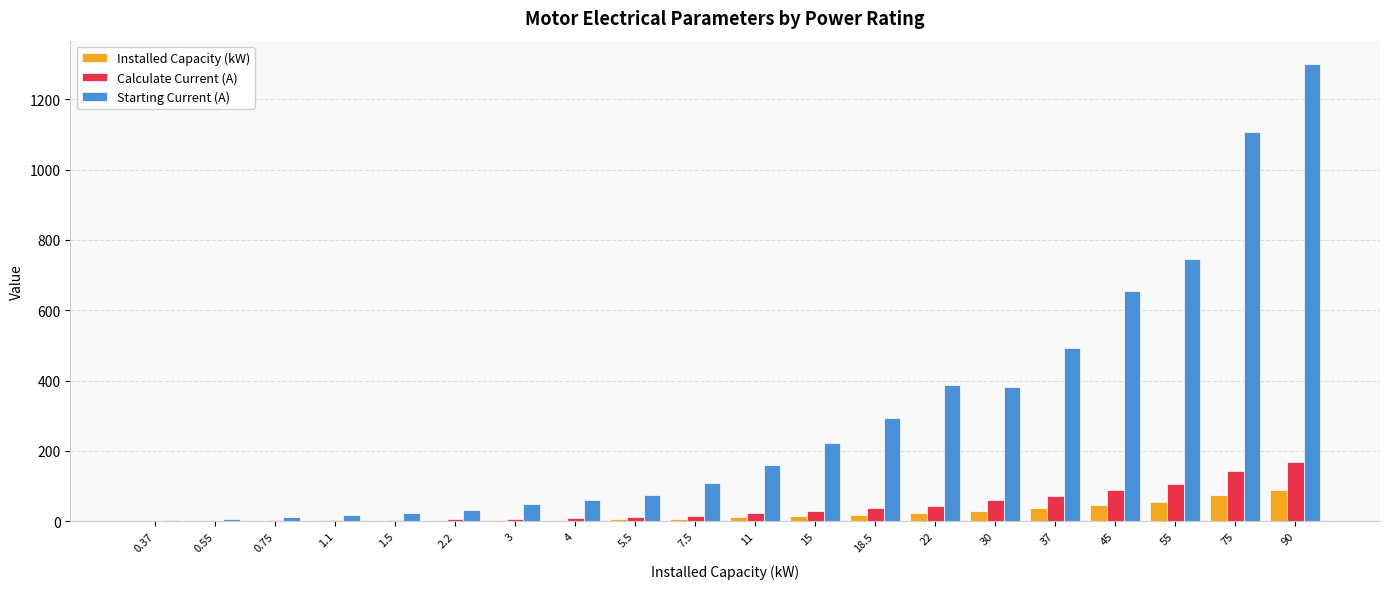

What is the sum of all Calculate Current (A) values?

823.8